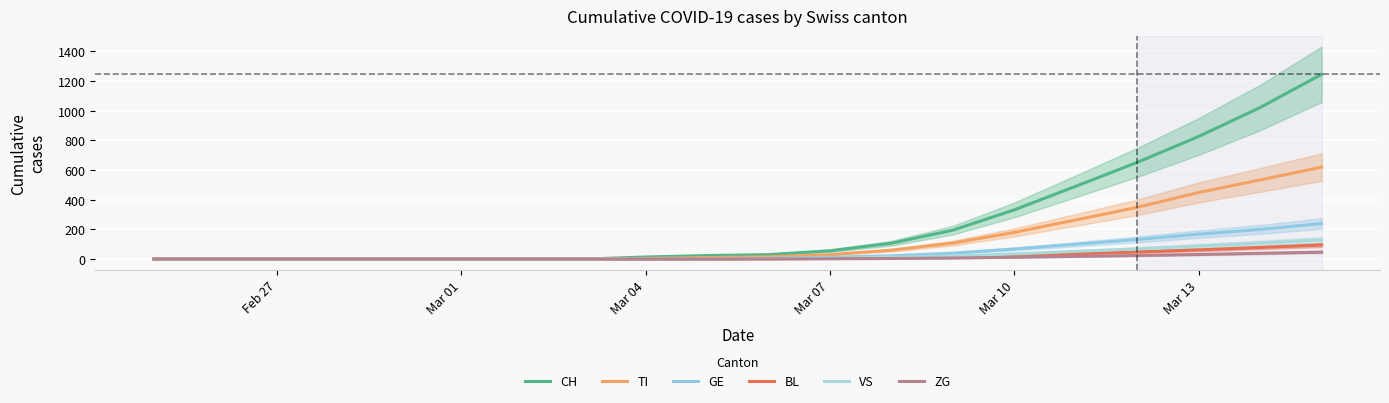

At Mar 10, list the series in order from smallest to largest.

ZG, BL, VS, GE, TI, CH